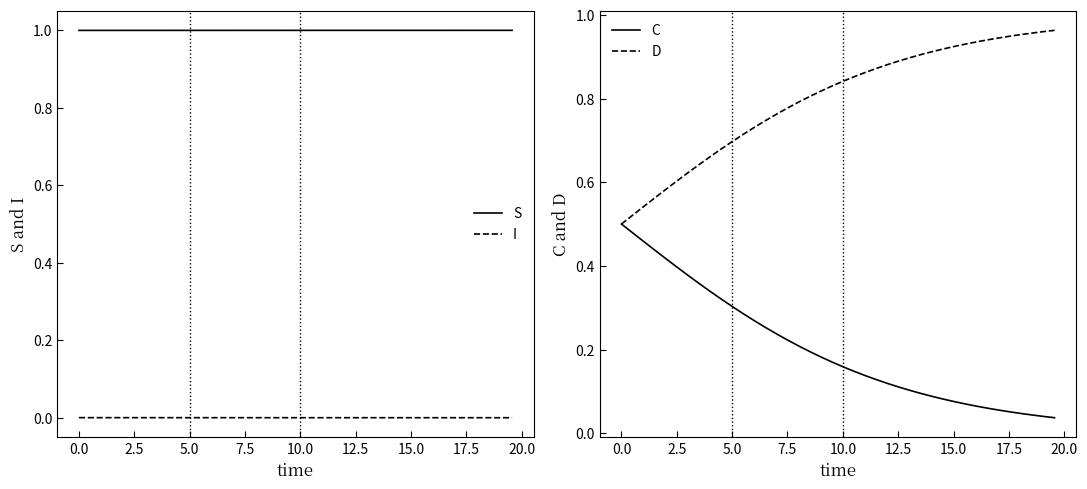

What is the highest value of the S series?

1.0